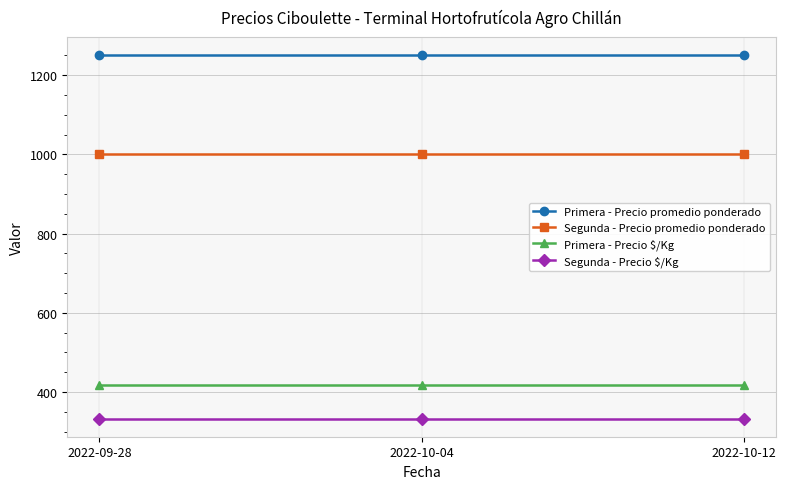

True or false: Segunda - Precio promedio ponderado has a value of 1000 at 2022-09-28.

True